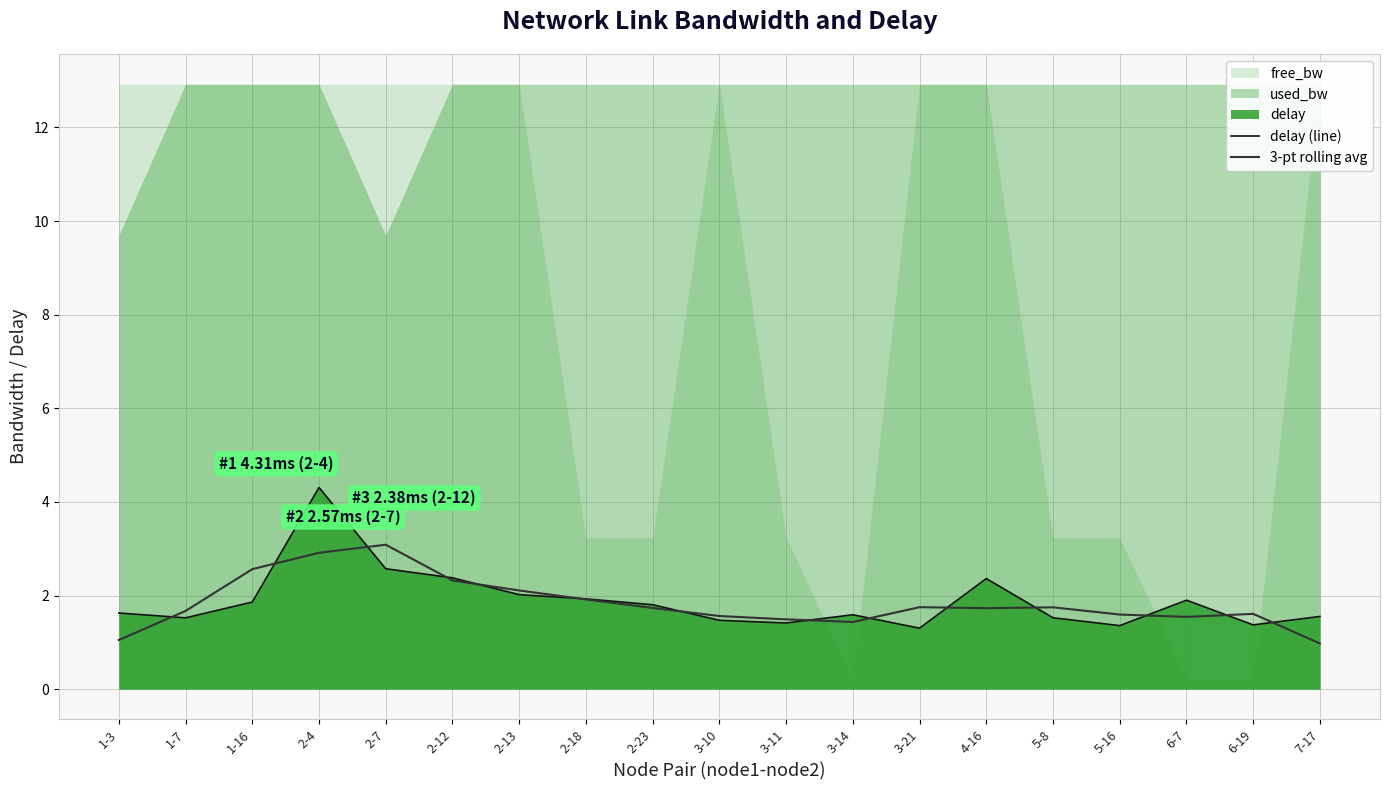

At which category does the chart reach its minimum across all series?

7-17